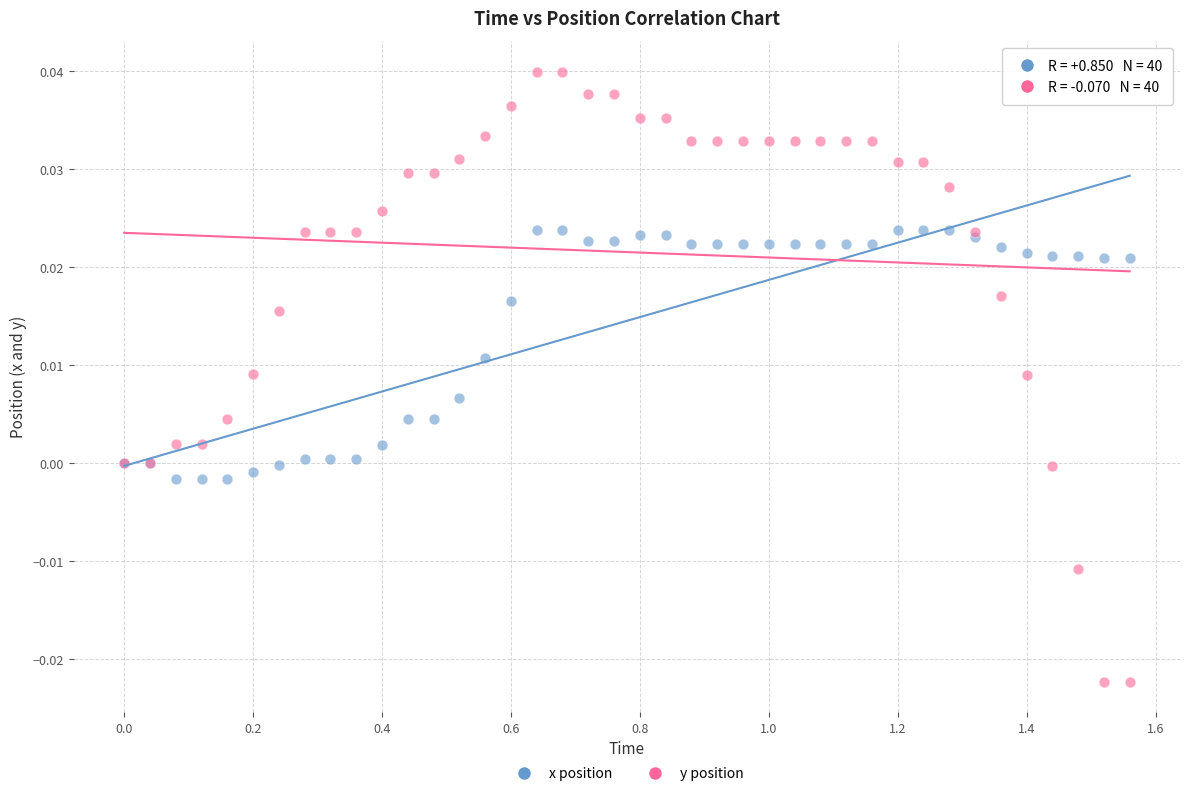

What are all the series names shown in the legend?

x position, y position